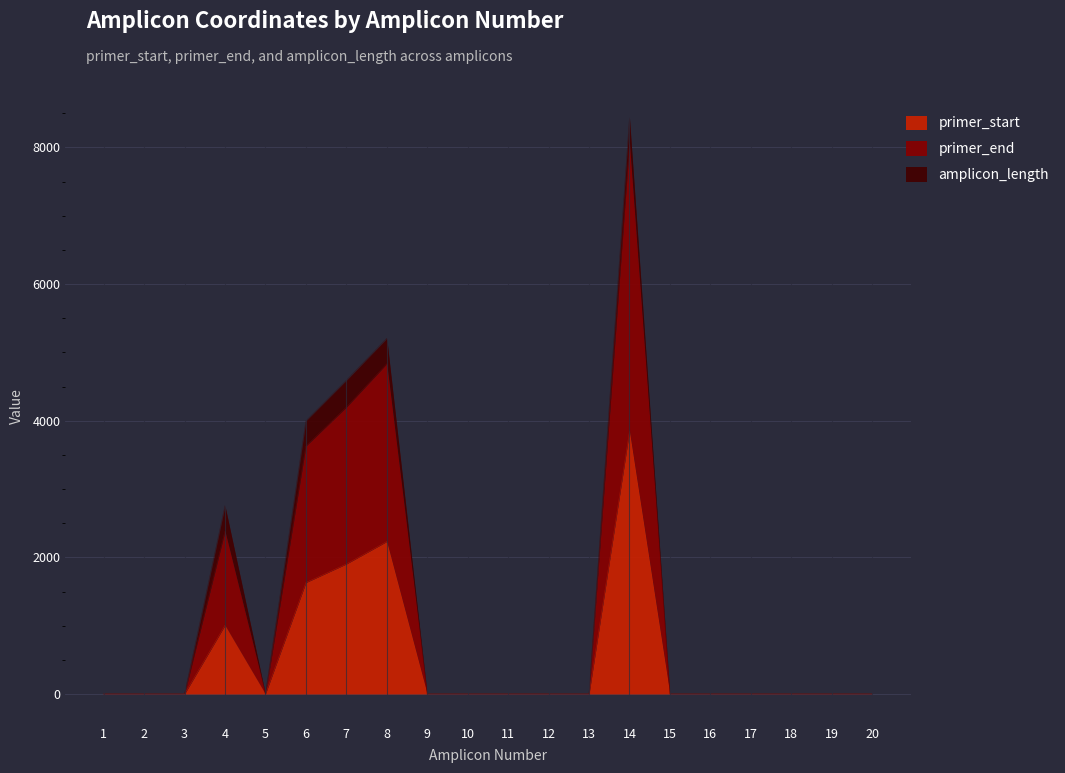

The value of primer_start at 1 is -2449. True or false?

False